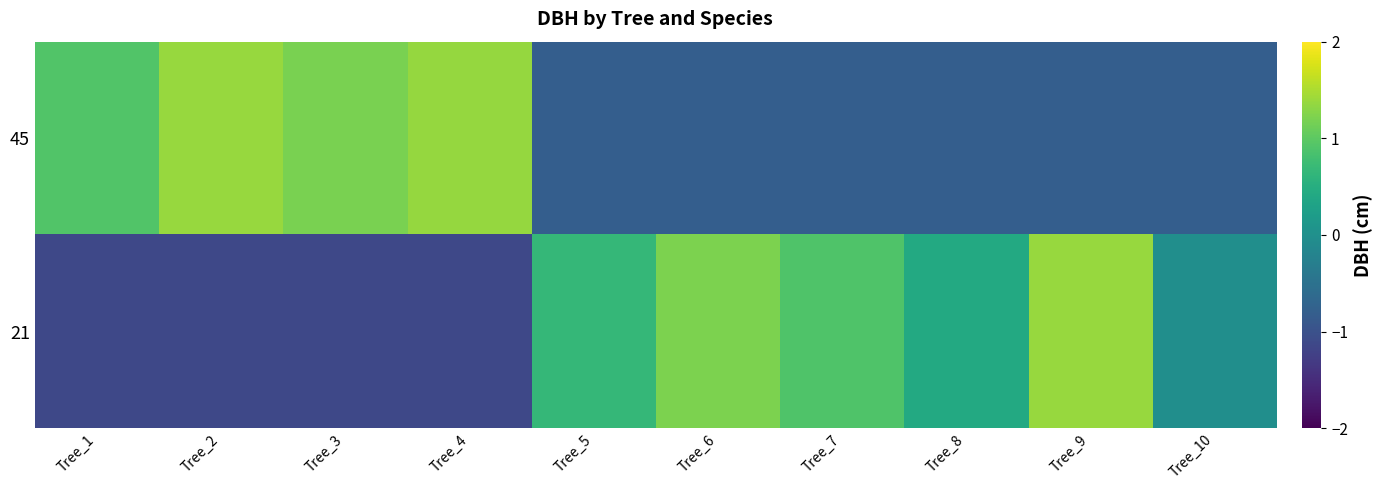

Between Tree_2 and Tree_10, which is larger?

Tree_2